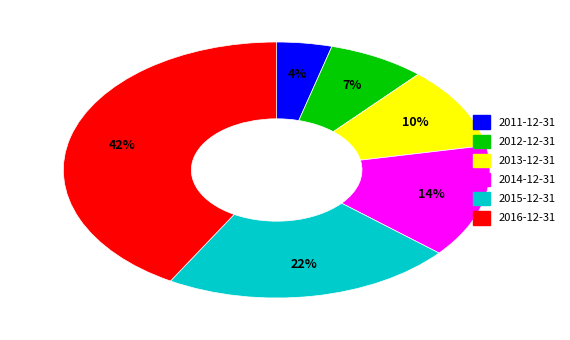

Is it true that 2013-12-31 is 10% of the pie?

True